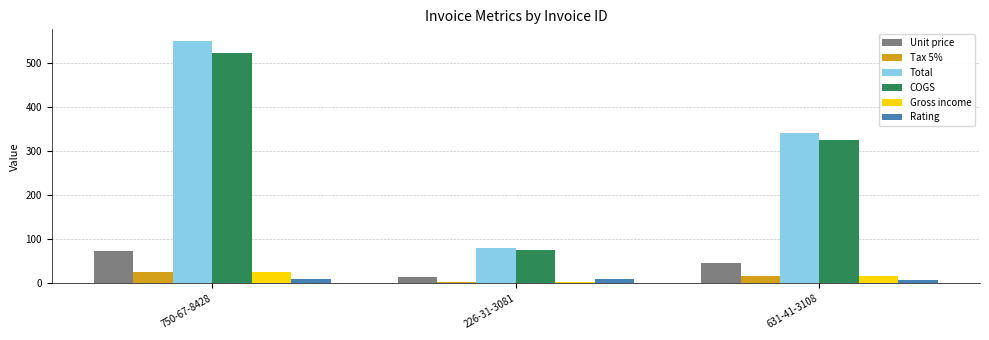

List the labels in order of Total value, smallest first.

226-31-3081, 631-41-3108, 750-67-8428